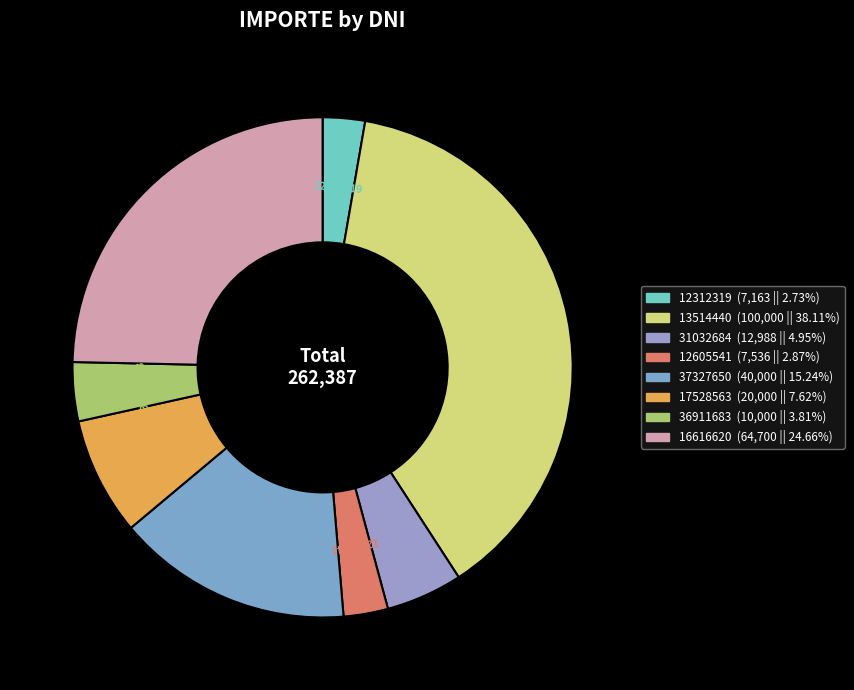

True or false: 17528563 accounts for 8% of the total.

True